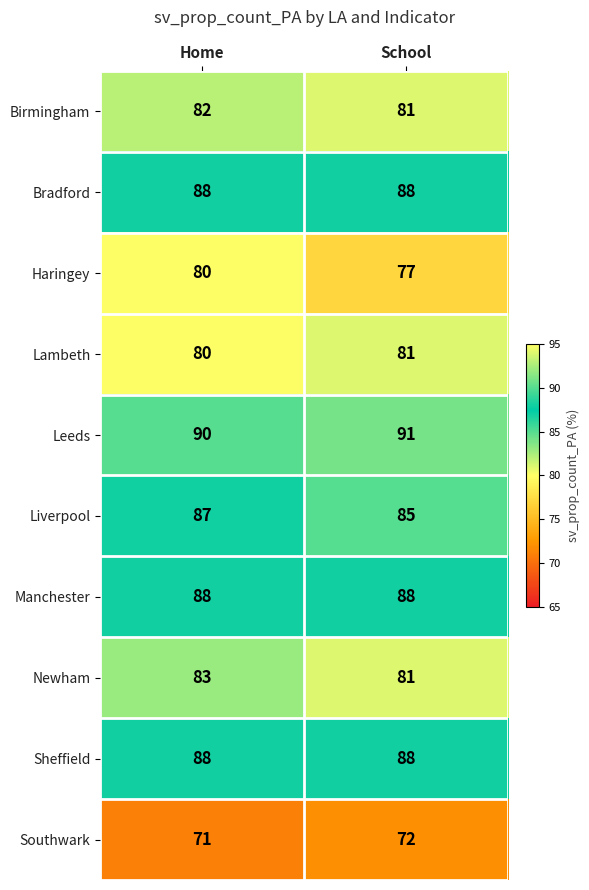

True or false: Southwark has a value of 98 at Home.

False